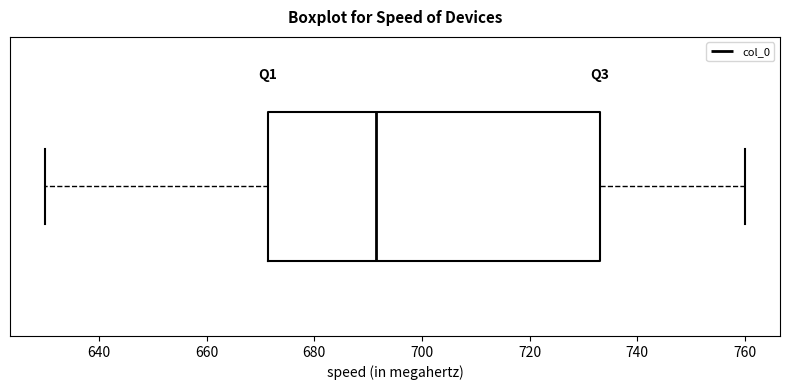

Where is the left edge of the box on the x-axis? The values are not printed on the chart, so give them approximately, as read against the axis.

672